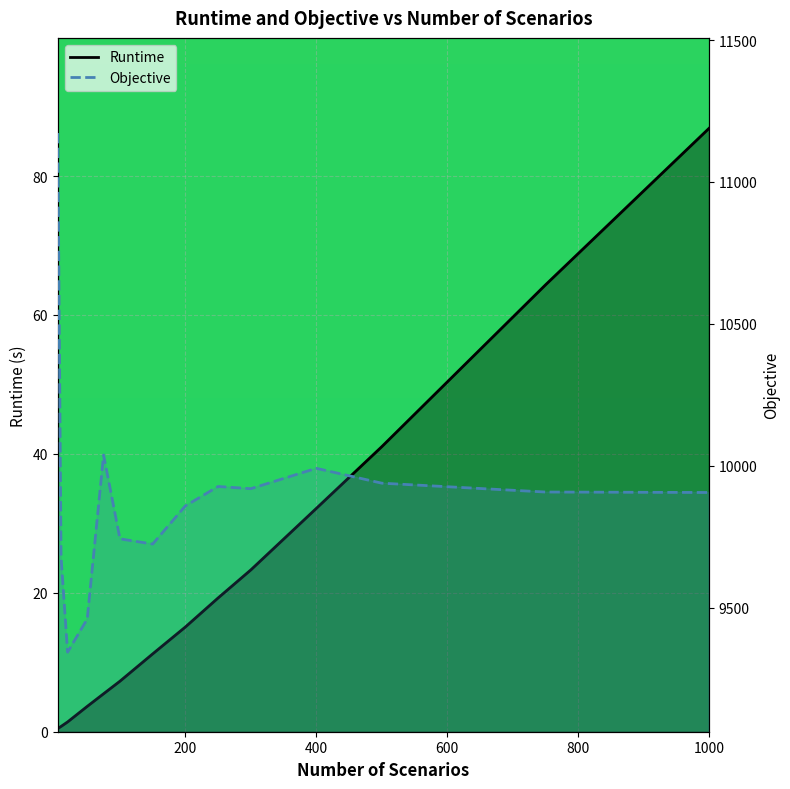

What are all the series names shown in the legend?

Runtime, Objective